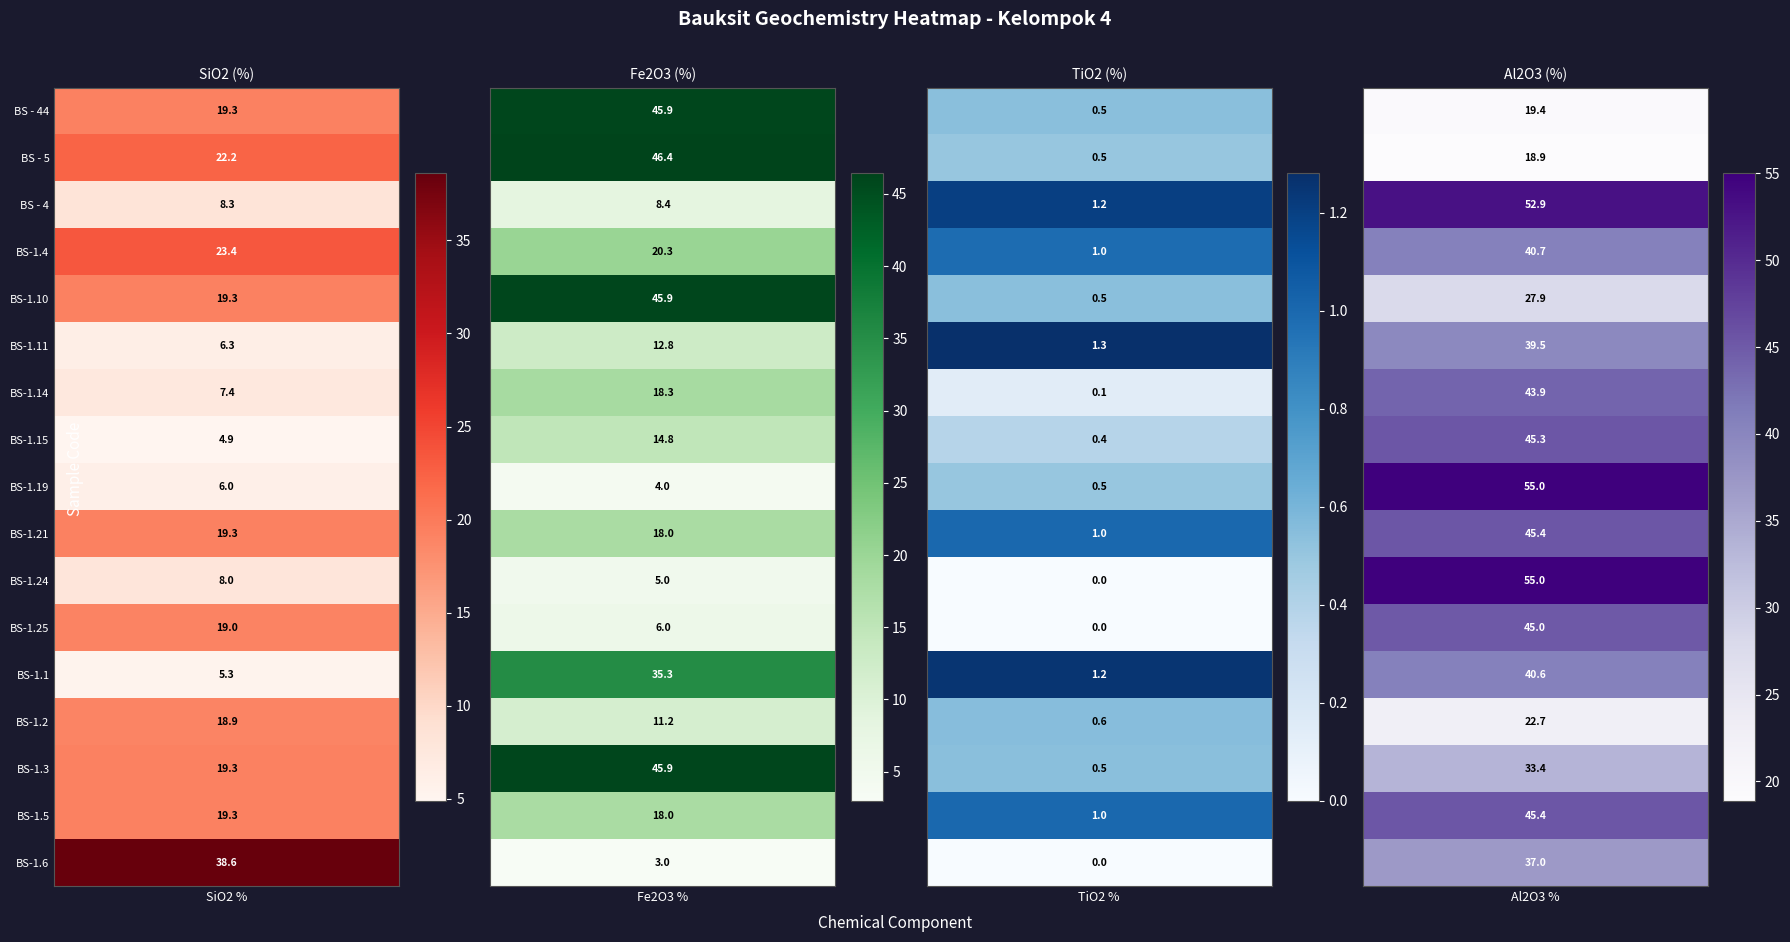

What is the difference between the second highest and minimum values in the BS-1.5 series?

18.3